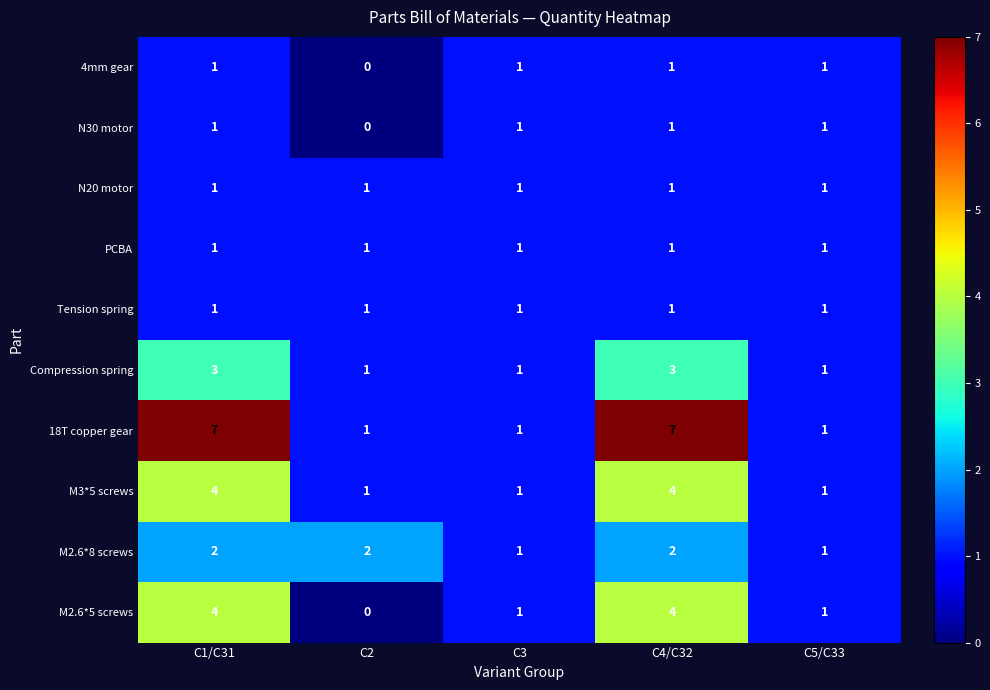

Which series has the widest spread of values?

18T copper gear